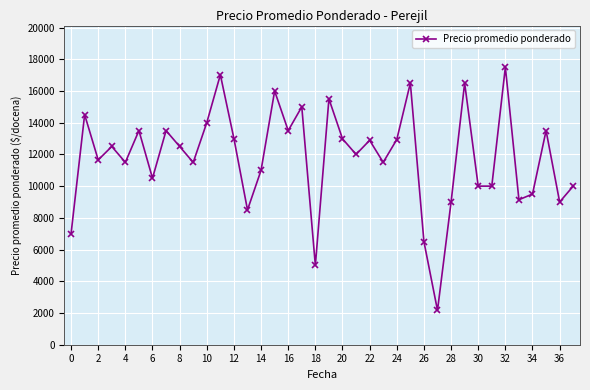

True or false: there are more than 1 points higher than both neighbors.

True